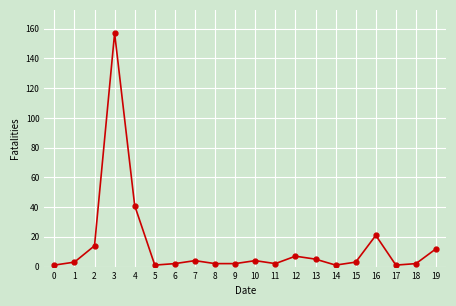

What is the difference between the maximum and minimum values?

156